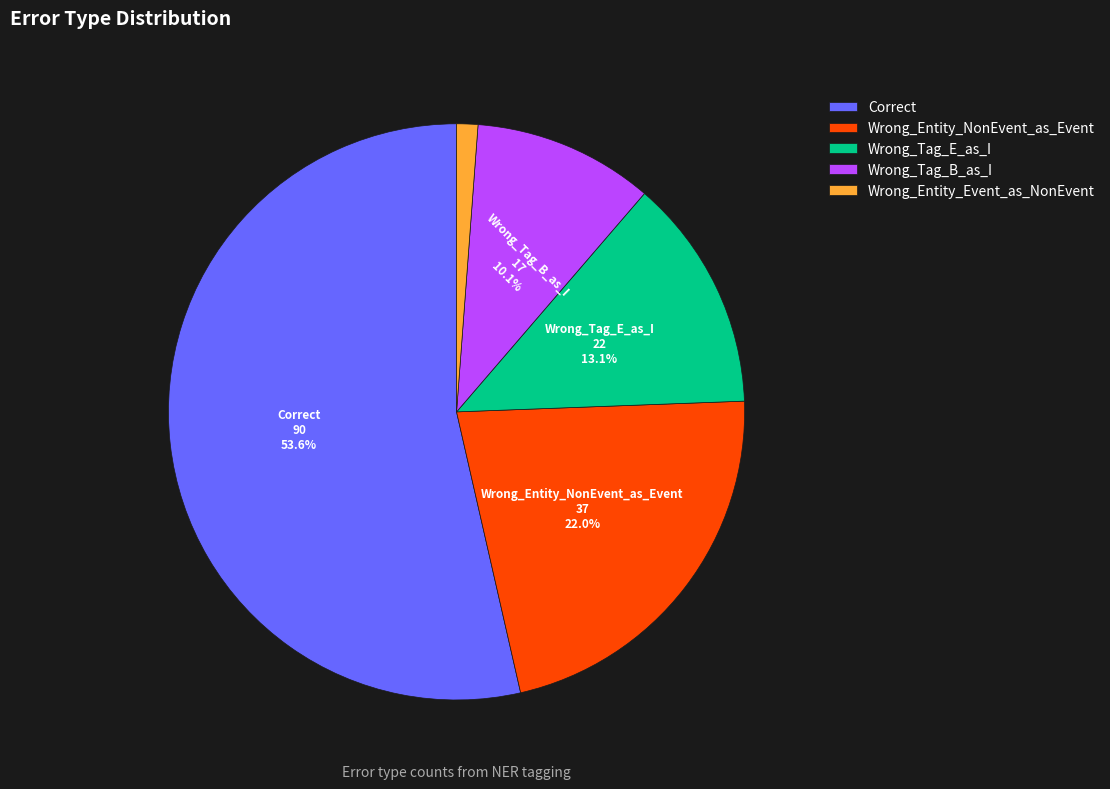

Does Correct account for over 50% of the chart?

Yes